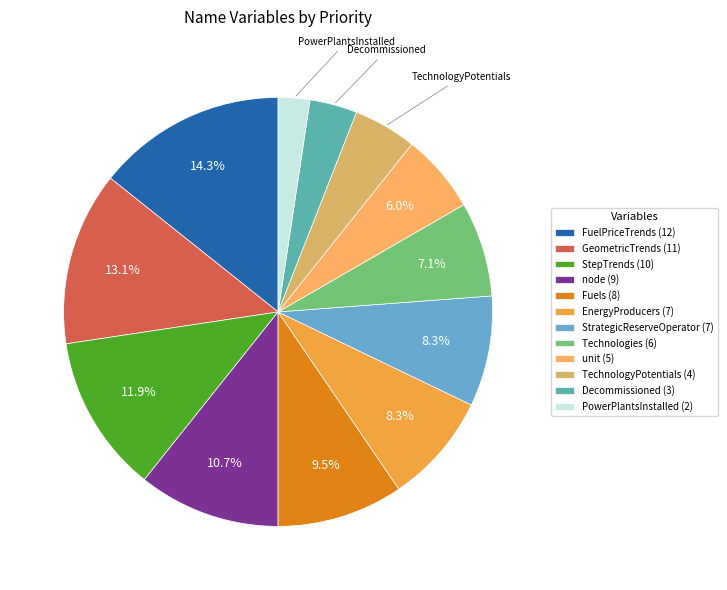

Count the number of slices in the pie.

12